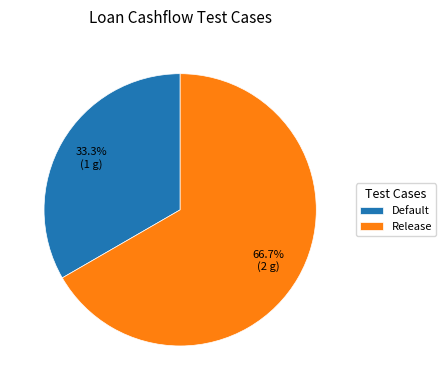

How many segments does this pie chart have?

2